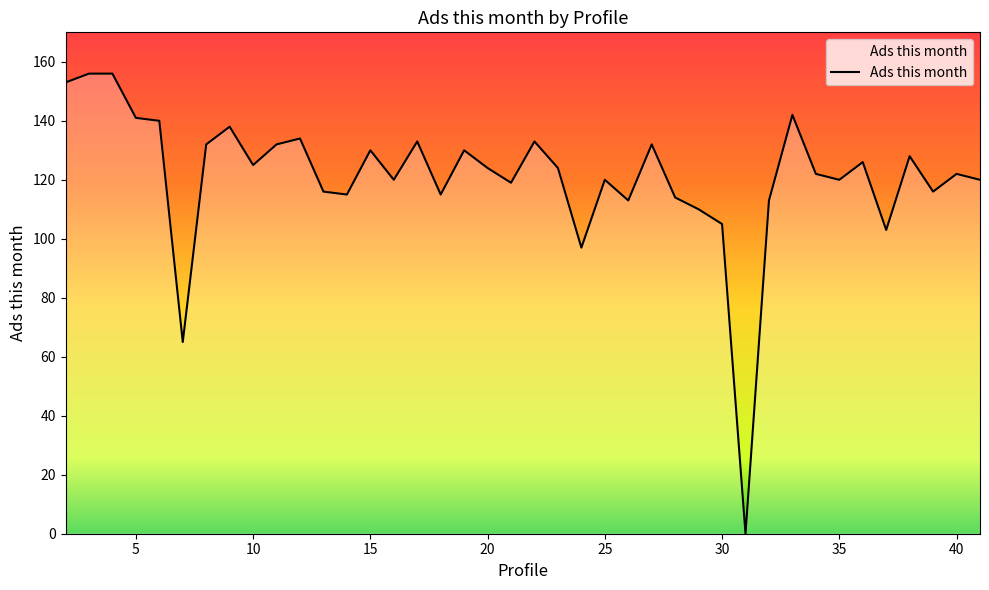

Reading left to right, extract all data points from this chart.

153	156	156	141	140	65	132	138	125	132	134	116	115	130	120	133	115	130	124	119	133	124	97	120	113	132	114	110	105	0	113	142	122	120	126	103	128	116	122	120